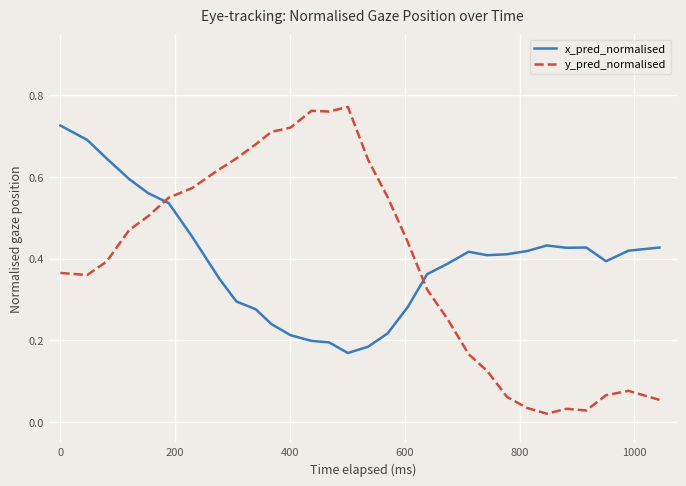

Which series ends up on top after the final intersection of y_pred_normalised and x_pred_normalised?

x_pred_normalised